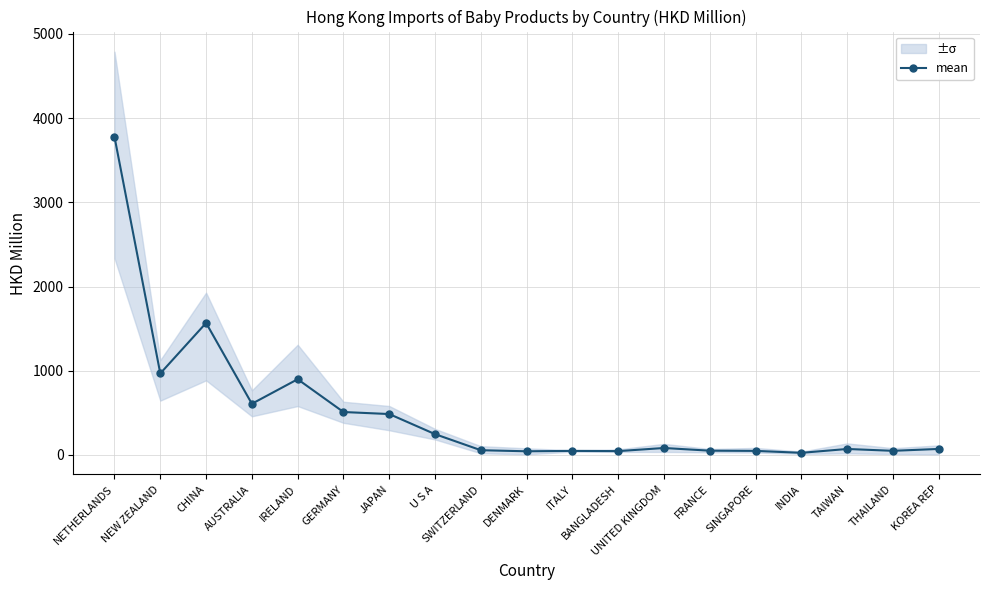

At which category does the chart reach its peak across all series?

NETHERLANDS